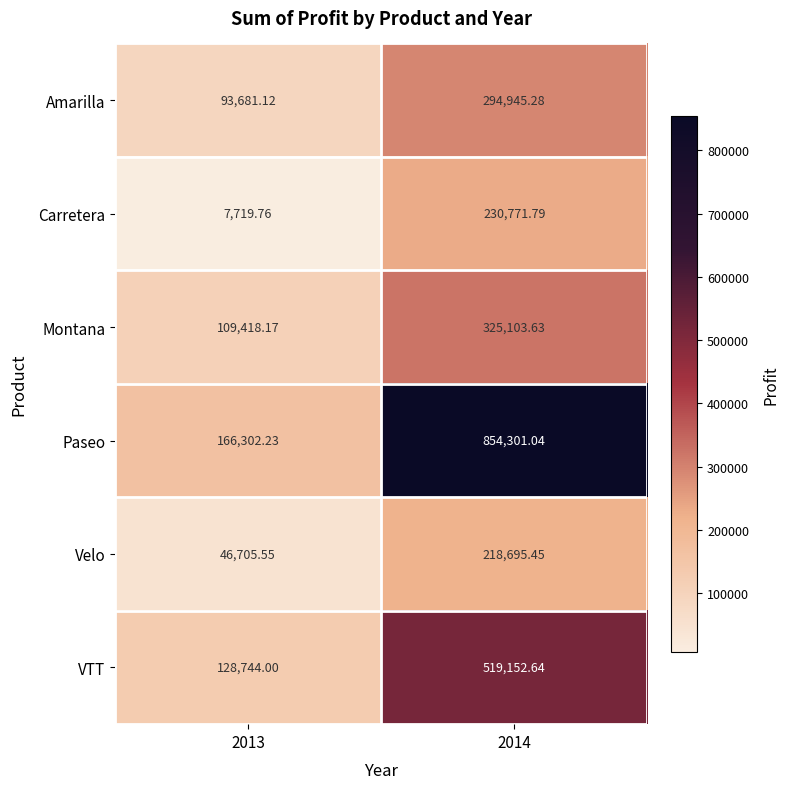

At how many categories does at least one series exceed 390873?

1